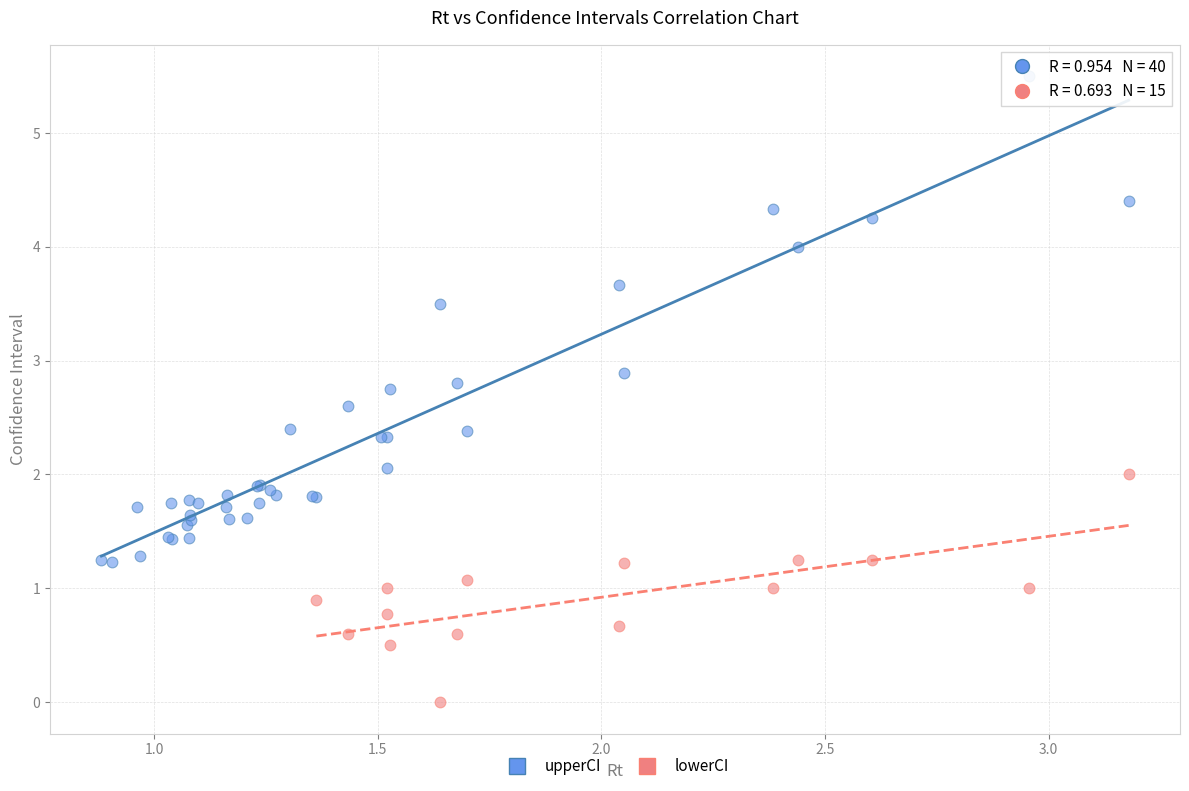

Which series has the largest Y range (max minus min)?

upperCI